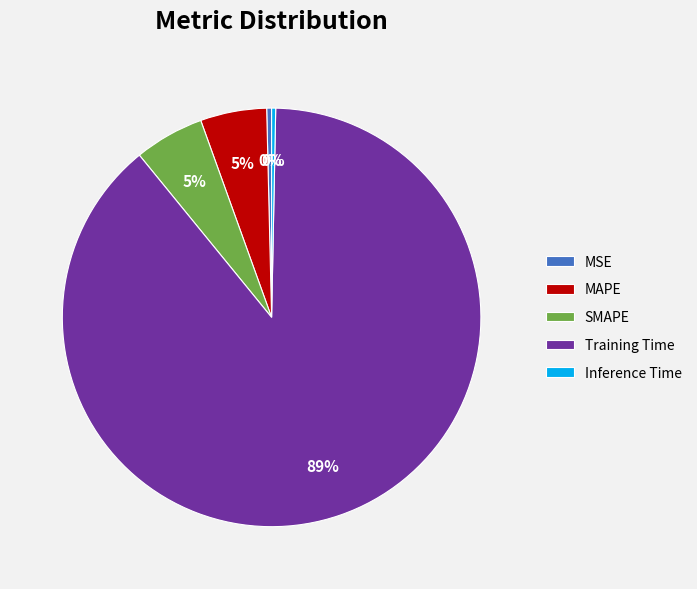

To the nearest percent, what is the difference between the SMAPE and Inference Time slice percentages?

5%